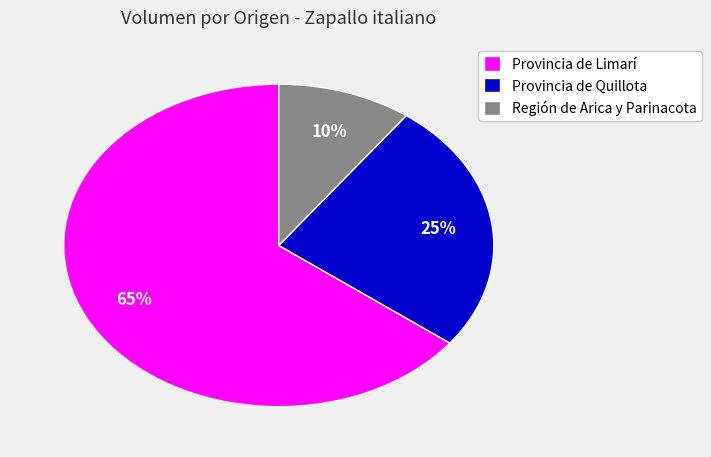

Between Región de Arica y Parinacota and Provincia de Quillota, which is larger?

Provincia de Quillota